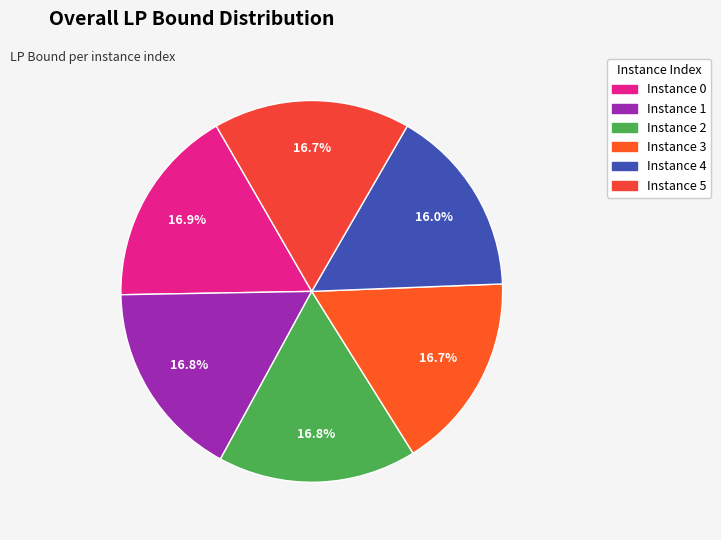

How many segments does this pie chart have?

6